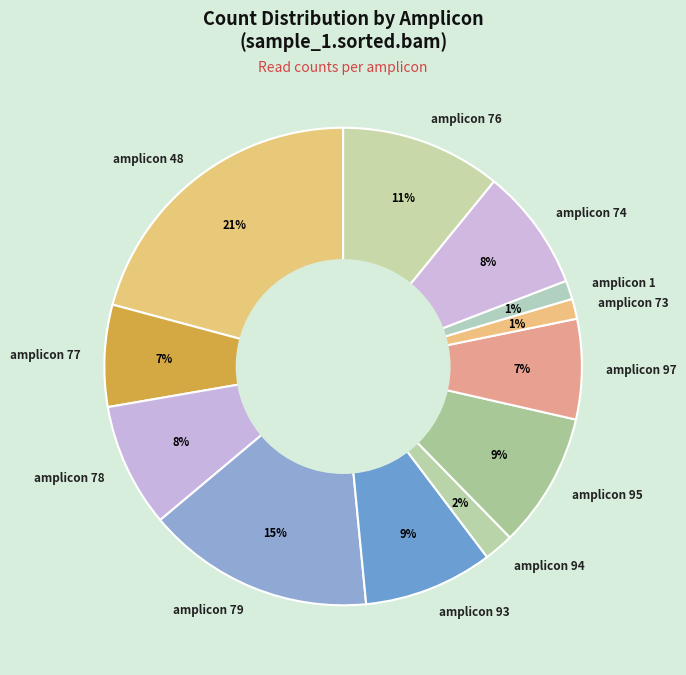

Does amplicon 93 represent more than half of the total?

No